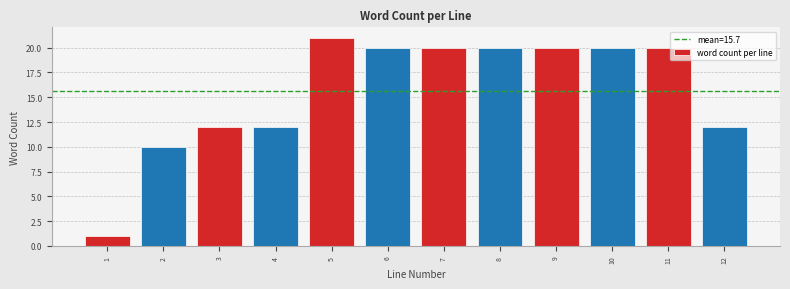

Reading left to right, what are all the values shown in this chart?

1	10	12	12	21	20	20	20	20	20	20	12